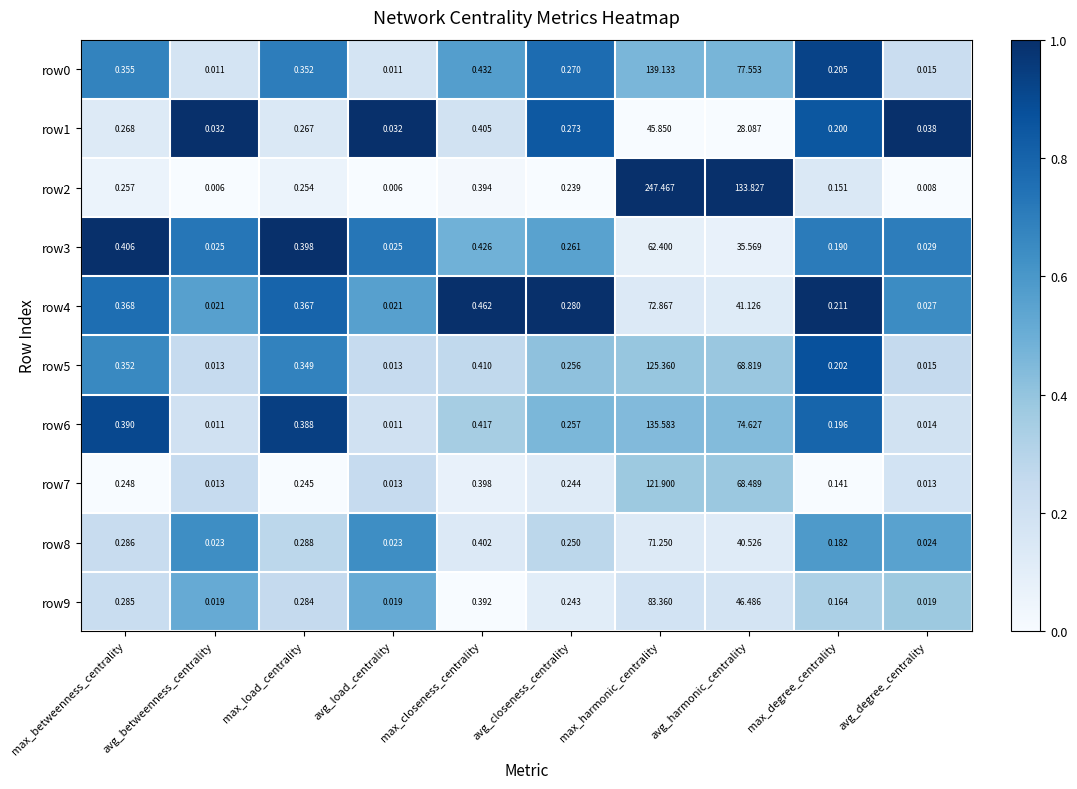

At which label is row5 closest to 62?

avg_harmonic_centrality